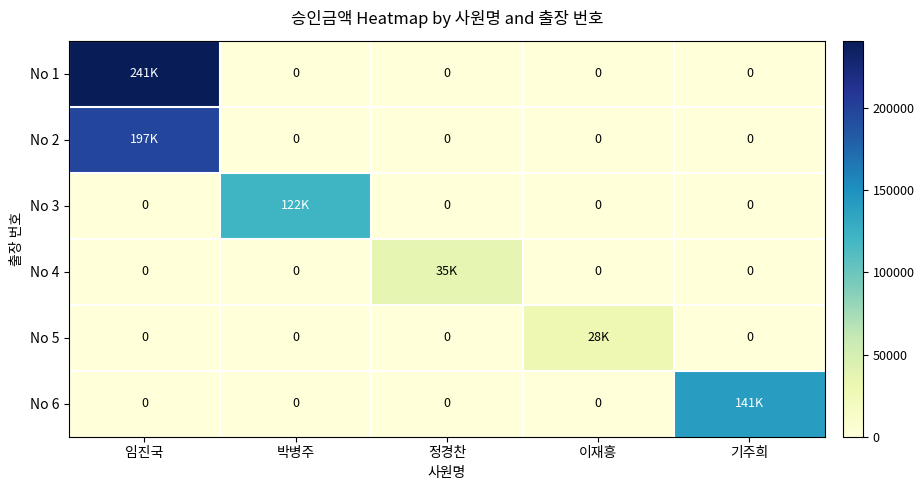

At which label is No 6 closest to 70500?

임진국